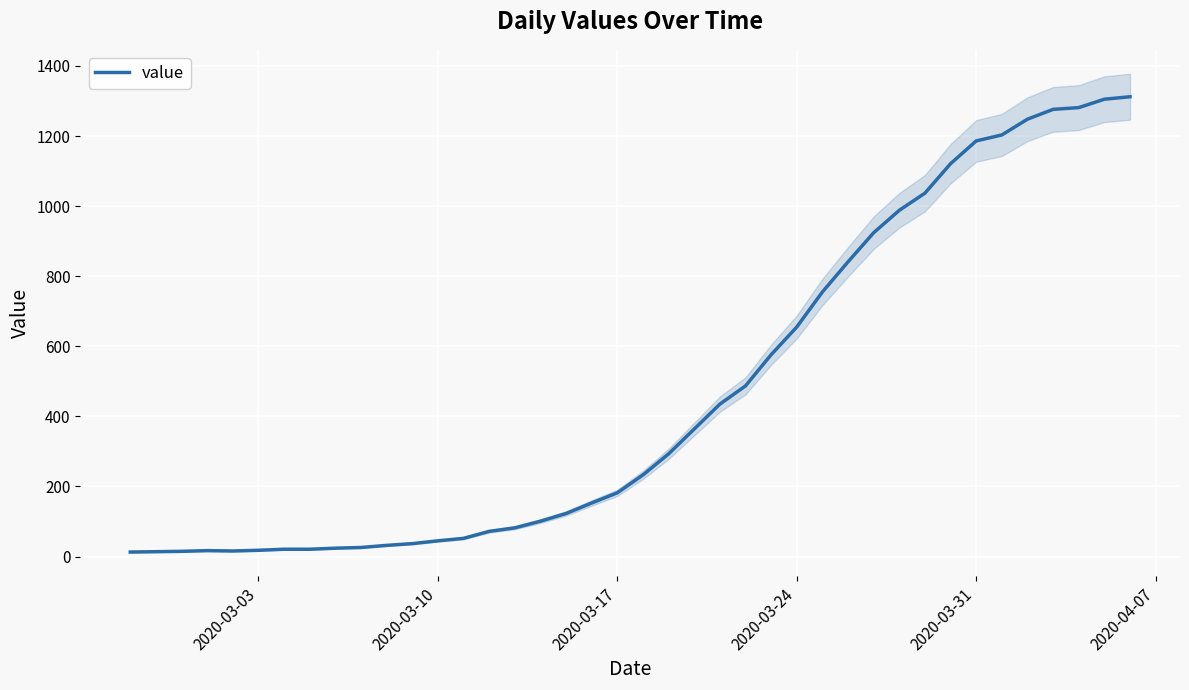

Reading left to right, transcribe all the data shown in this chart.

13	14	15	17	16	18	21	21	24	26	32	37	45	52	72	82	101	123	153	182	233	293	364	435	487	576	655	755	841	924	988	1037	1121	1186	1203	1248	1276	1281	1305	1312